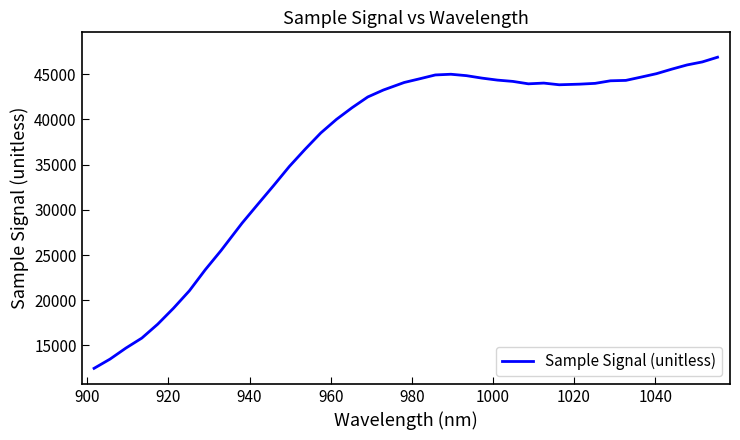

What is the greatest value displayed?

46870